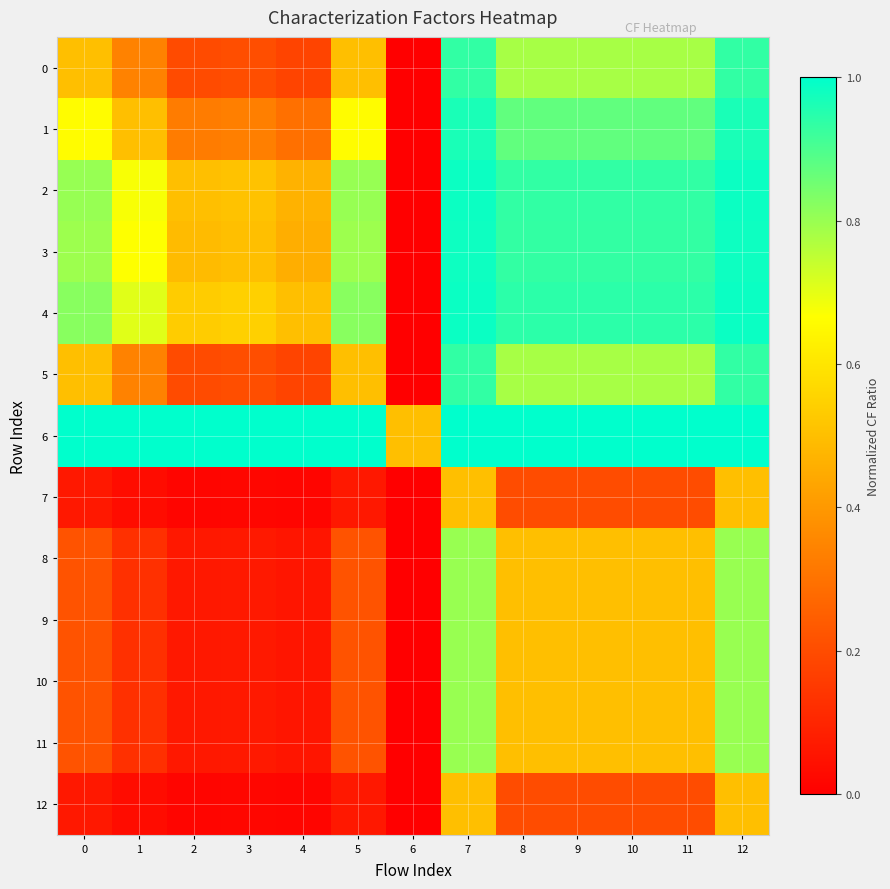

Which series has the widest spread of values?

4